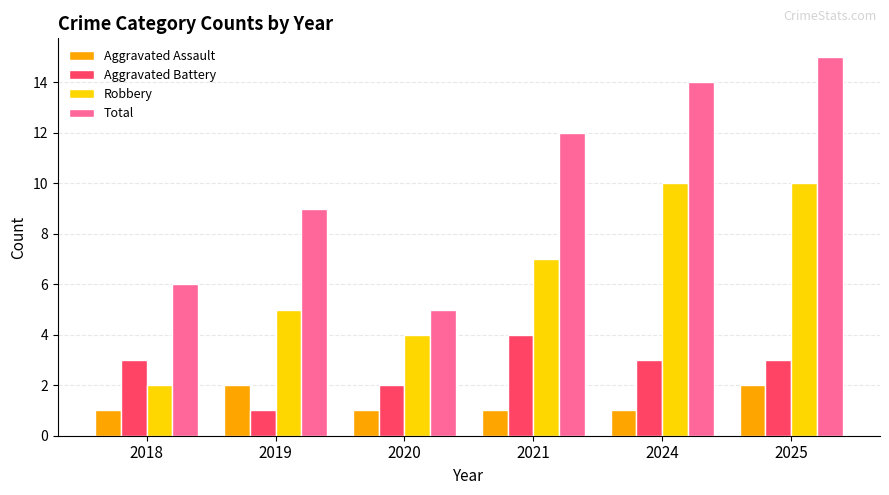

How many bars are there in each group?

4